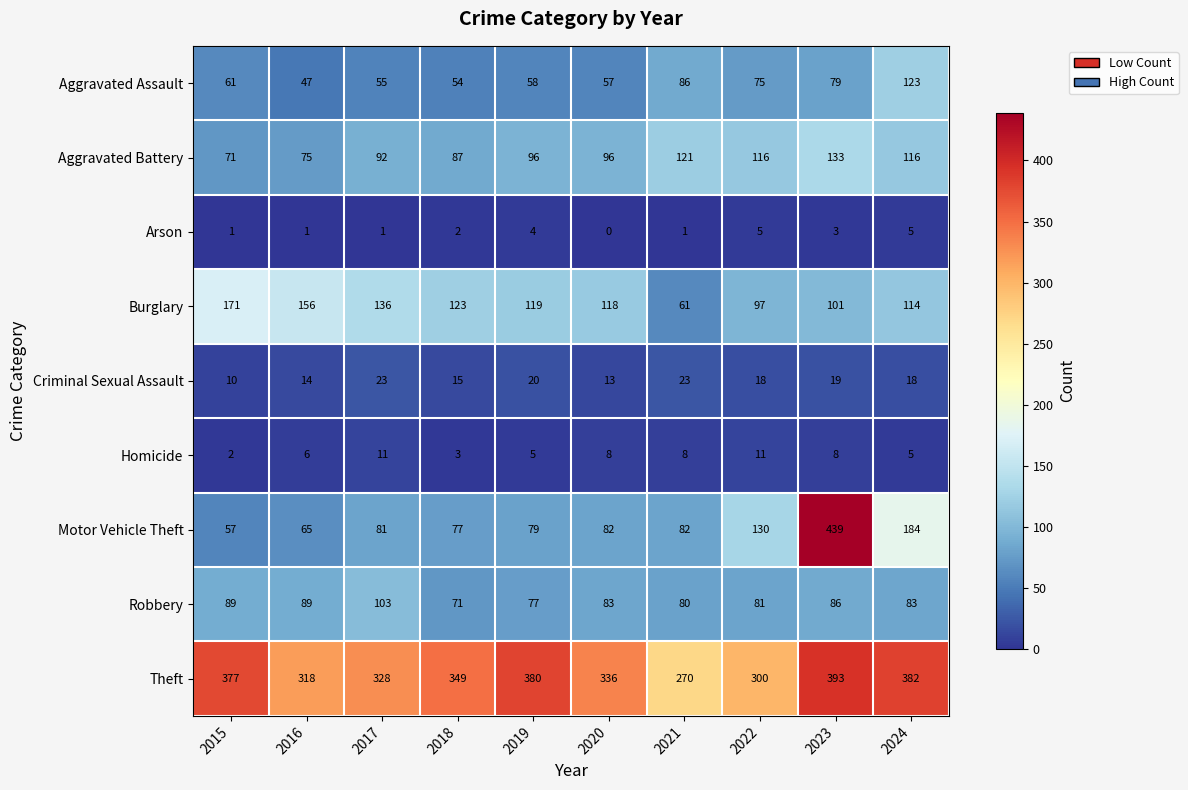

The Criminal Sexual Assault series shows 14 at 2016. True or false?

True